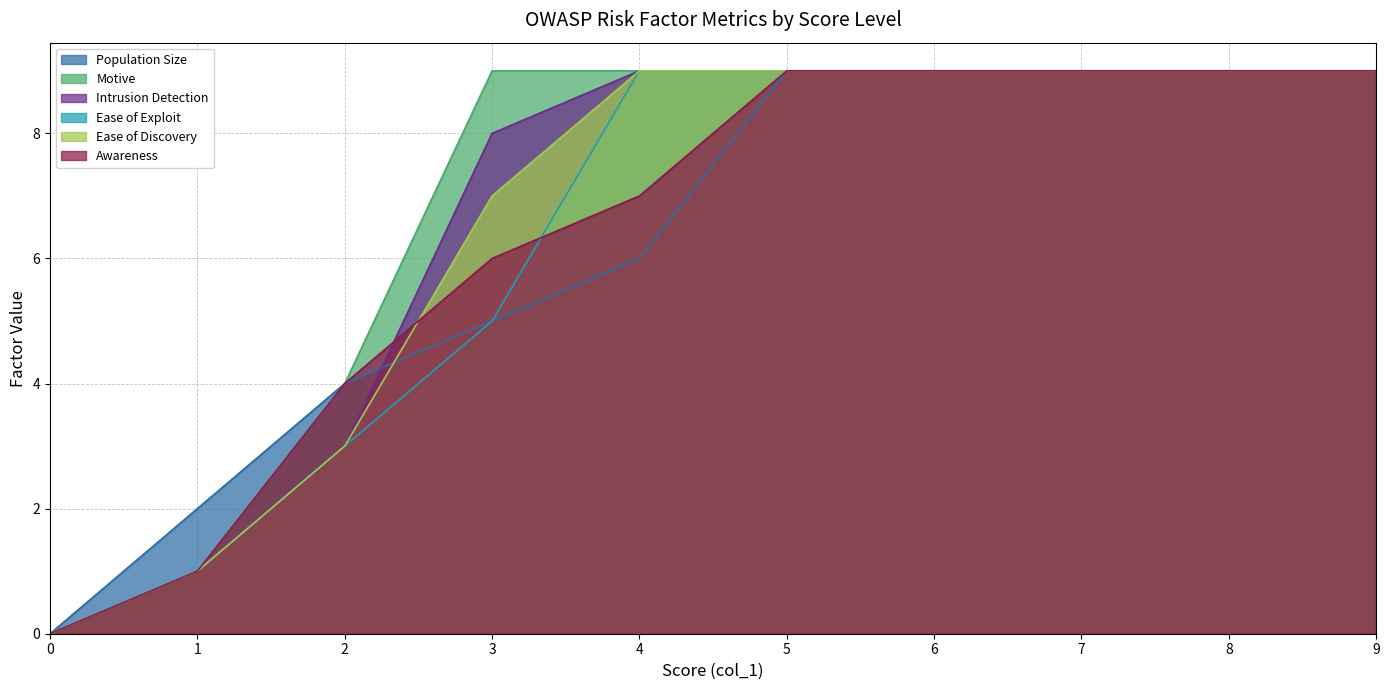

Is the value of Awareness at 1 greater than the value of Intrusion Detection at 6?

No